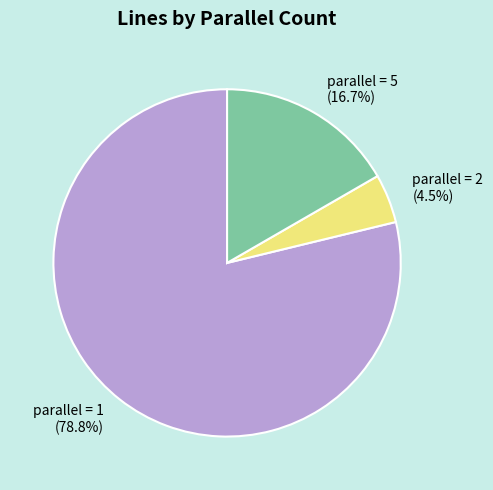

Count the number of slices in the pie.

3